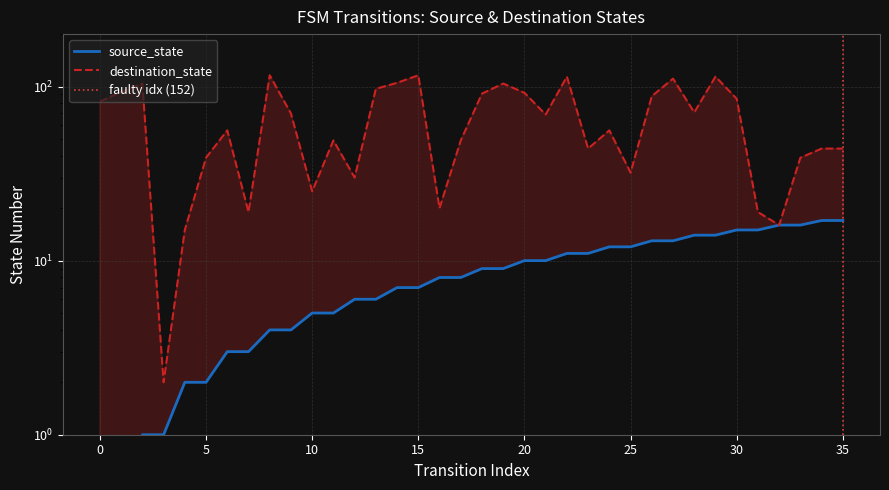

Between 16 and 29, which is larger?

29